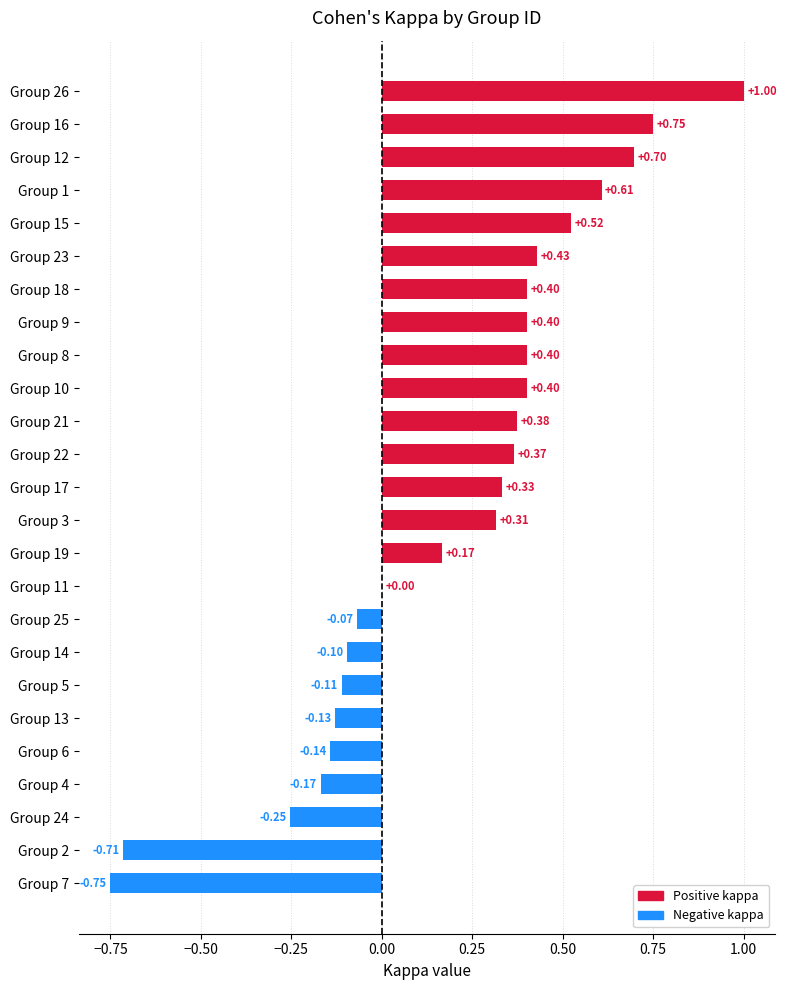

What is the sum of all values?

4.7